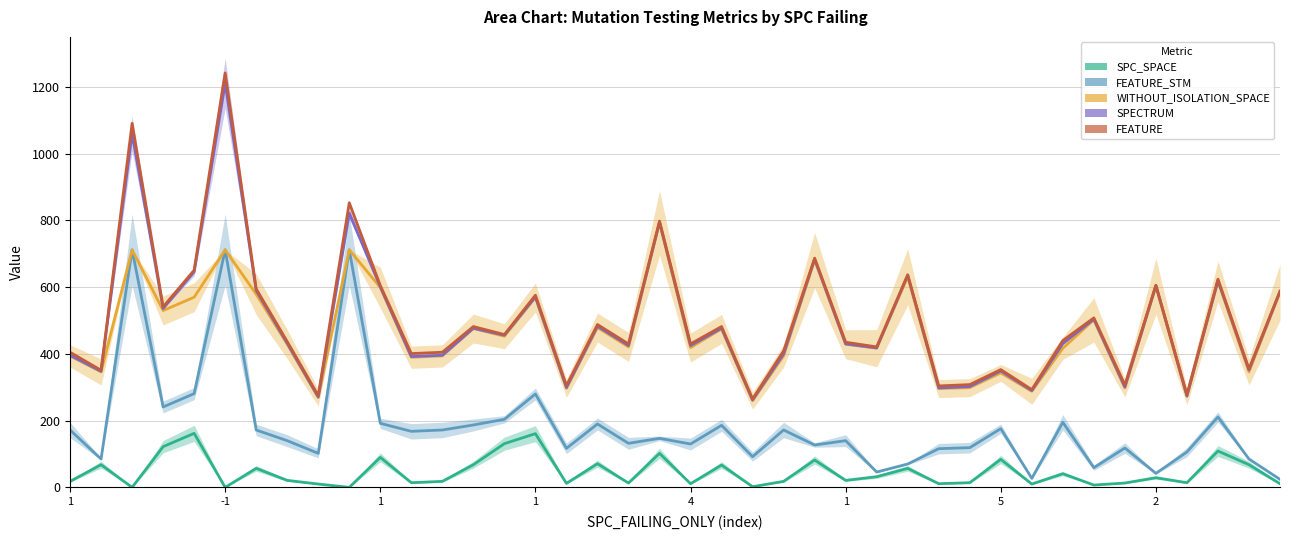

Reading right to left, transcribe all the data shown in this chart.

SPC_SPACE: 11	68	109	14	29	13	7	41	10	84	14	11	57	32	21	82	18	2	67	11	102	13	71	12	161	131	68	18	14	90	0	10	21	57	0	162	122	0	68	18
FEATURE_STM: 24	85	211	106	42	118	59	195	27	176	119	116	70	46	140	127	172	92	186	130	147	132	190	117	280	204	187	172	168	192	712	102	140	172	712	281	241	712	85	172
WITHOUT_ISOLATION_SPACE: 585	346	618	273	603	298	502	417	288	343	299	296	631	417	429	681	394	260	475	419	793	421	479	297	569	453	476	394	390	599	712	269	429	579	712	570	530	712	346	394
SPECTRUM: 587	352	620	274	605	301	504	431	290	349	302	298	636	418	430	684	400	262	477	425	795	425	483	299	571	456	477	396	392	601	822	271	432	590	1211	646	536	1060	348	396
FEATURE: 588	355	624	278	606	307	508	440	293	353	308	304	637	421	435	687	409	265	482	430	798	430	488	305	576	458	482	405	401	605	853	275	437	595	1242	651	541	1091	351	405